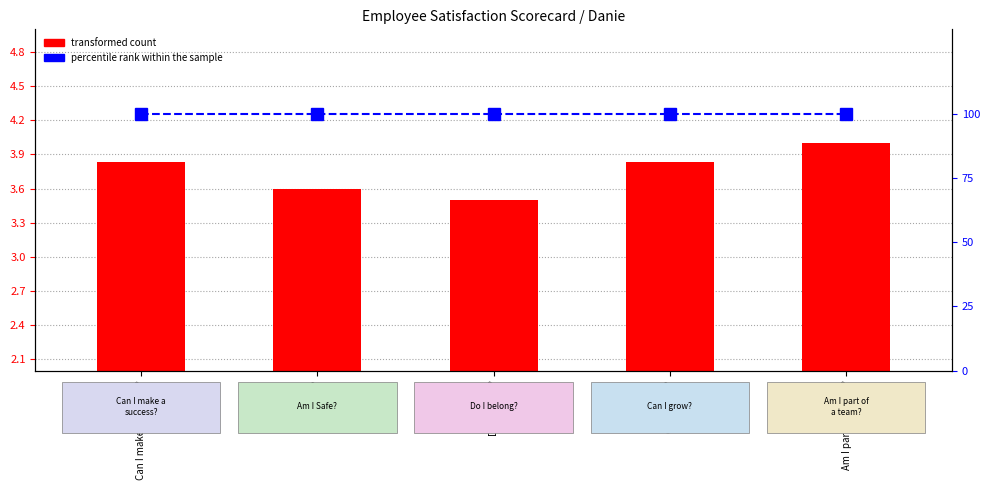

What are all the series names shown in the legend?

transformed count, percentile rank within the sample